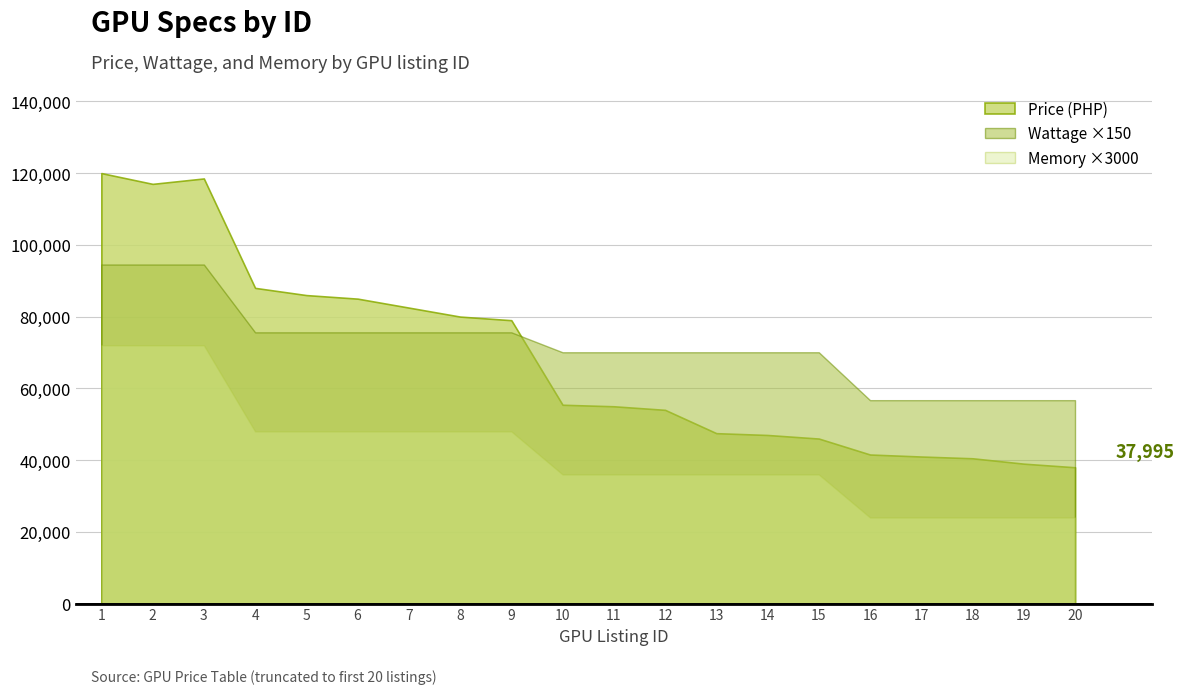

Does the chart display data point markers on the line(s)?

No